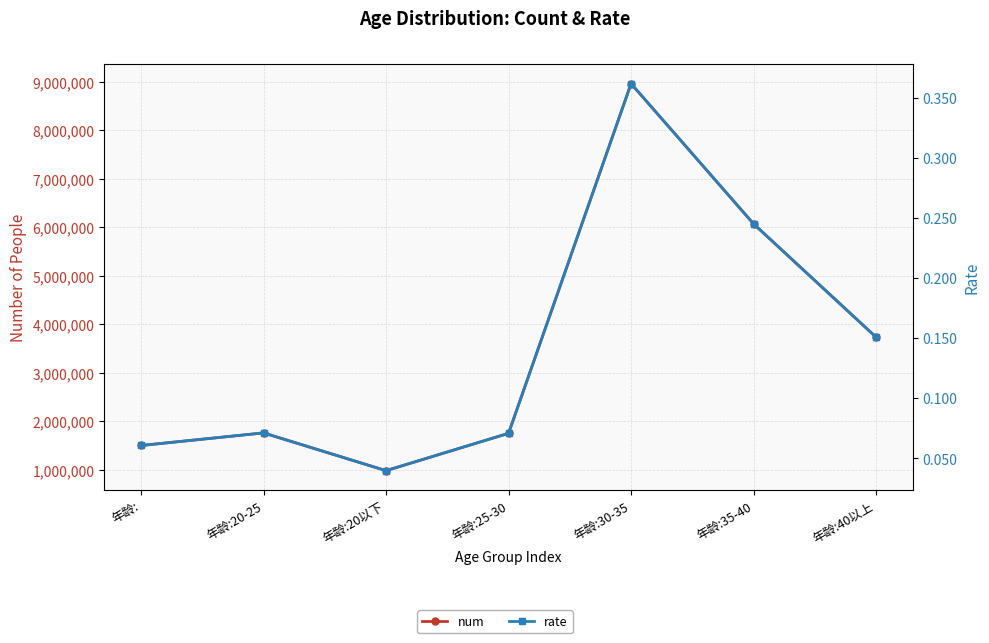

The rate series shows 0.1 at 年龄:25-30. True or false?

True